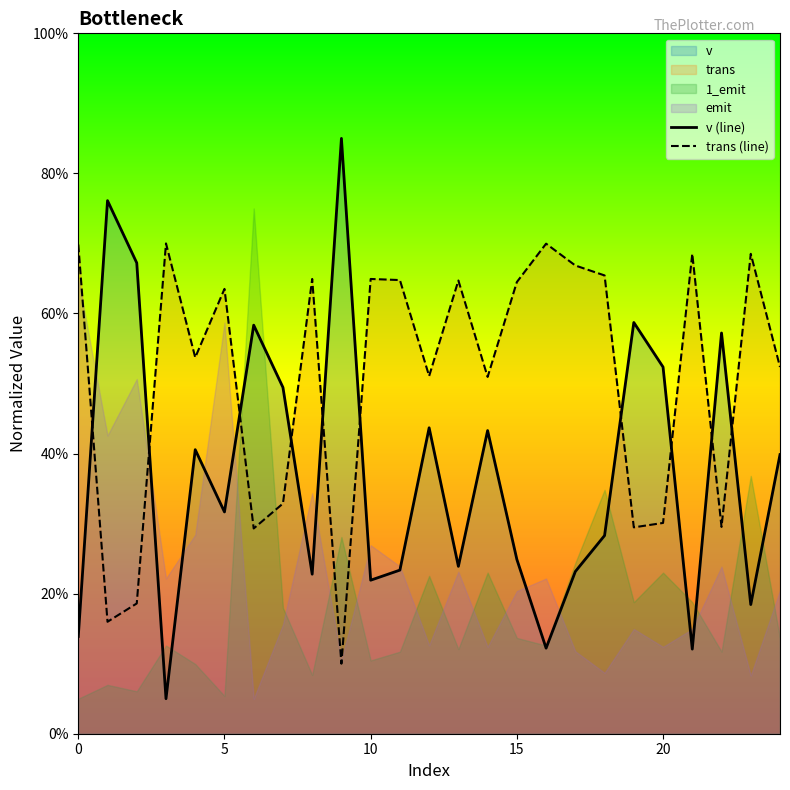

True or false: trans (line) has a value of 64.5 at 15.

True